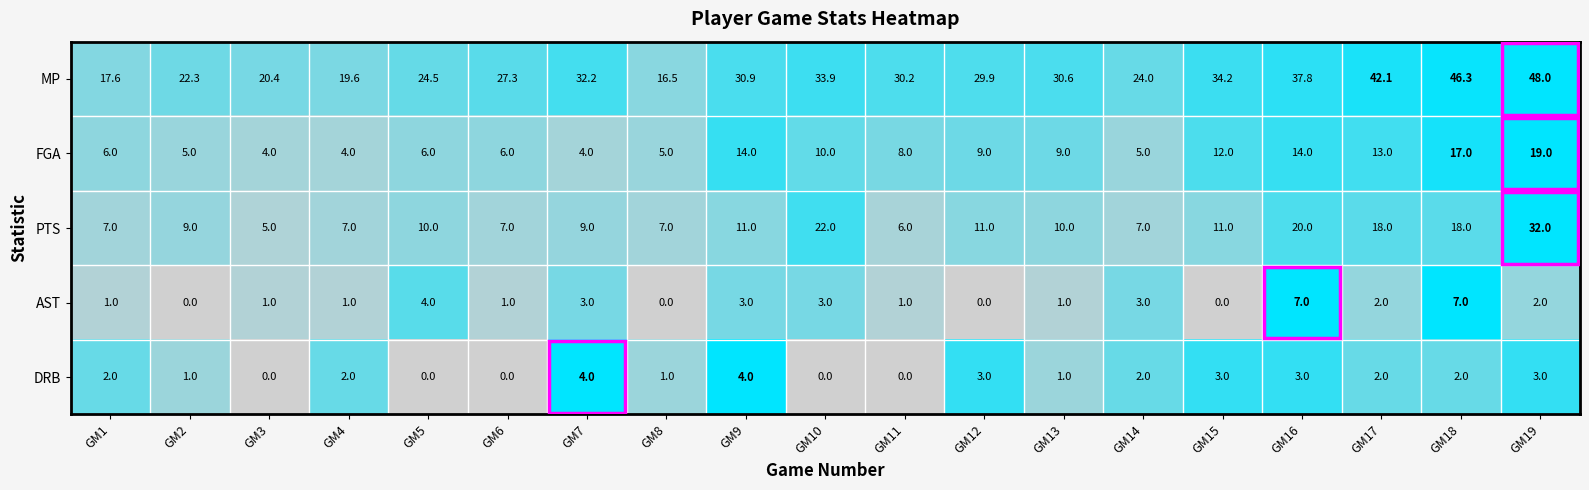

Which series has the largest total across all categories?

MP